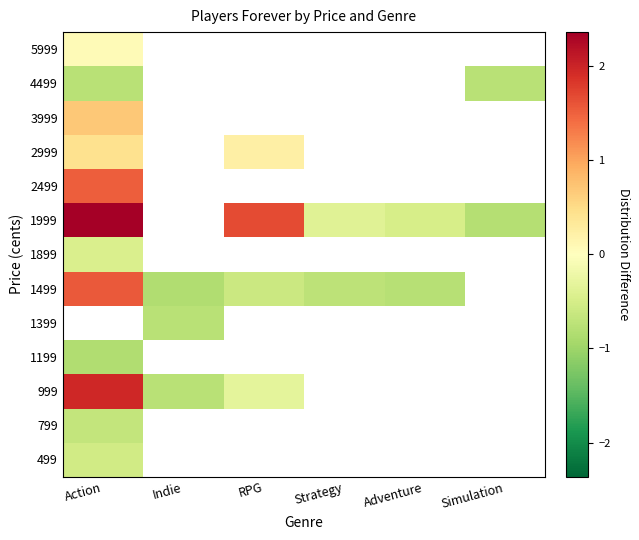

How many values in 1399 are below zero?

1